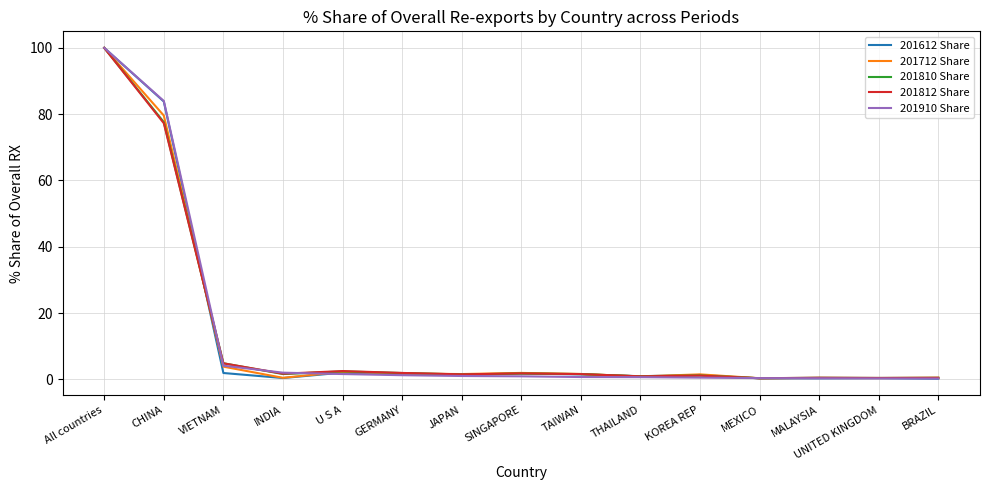

Where is 201810 Share nearest to the value 50?

CHINA